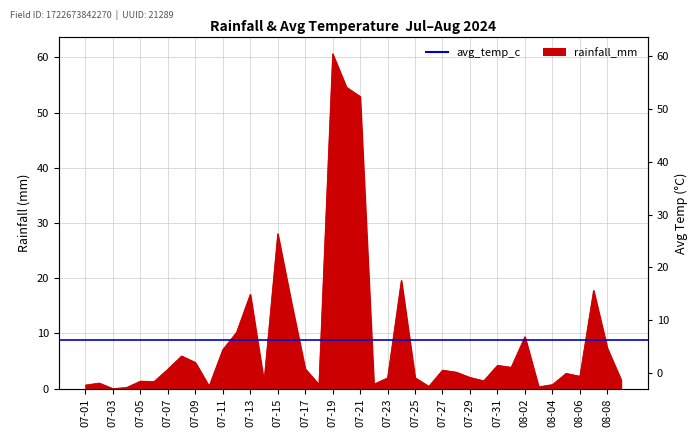

Rank the categories by value from highest to lowest.

07-19, 07-20, 07-21, 07-15, 07-24, 08-07, 07-13, 07-16, 07-12, 08-02, 08-08, 07-11, 07-08, 07-09, 07-31, 08-01, 07-17, 07-07, 07-27, 07-28, 08-05, 08-06, 07-29, 07-25, 07-23, 08-09, 07-30, 07-05, 07-06, 07-14, 07-02, 07-22, 07-18, 08-04, 07-01, 07-10, 07-26, 08-03, 07-04, 07-03